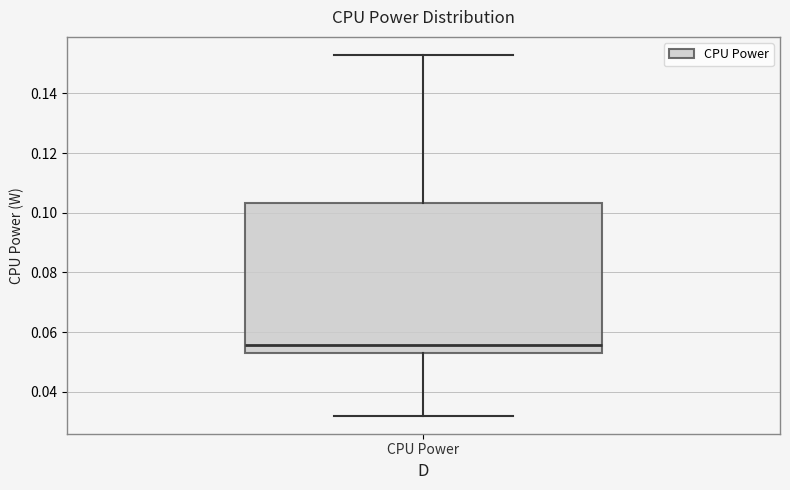

Read this box plot against the y-axis: the position of the median line, the range covered by the box, and the ends of both whiskers. The values are not printed on the chart, so give them approximately, as read against the axis.

median 0.056, box 0.052 to 0.104, whiskers 0.032 to 0.152